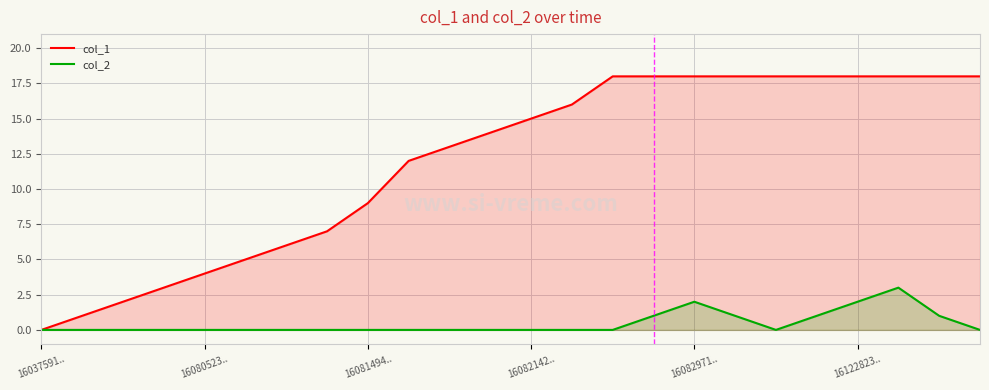

True or false: col_1 and col_2 cross at least once.

False